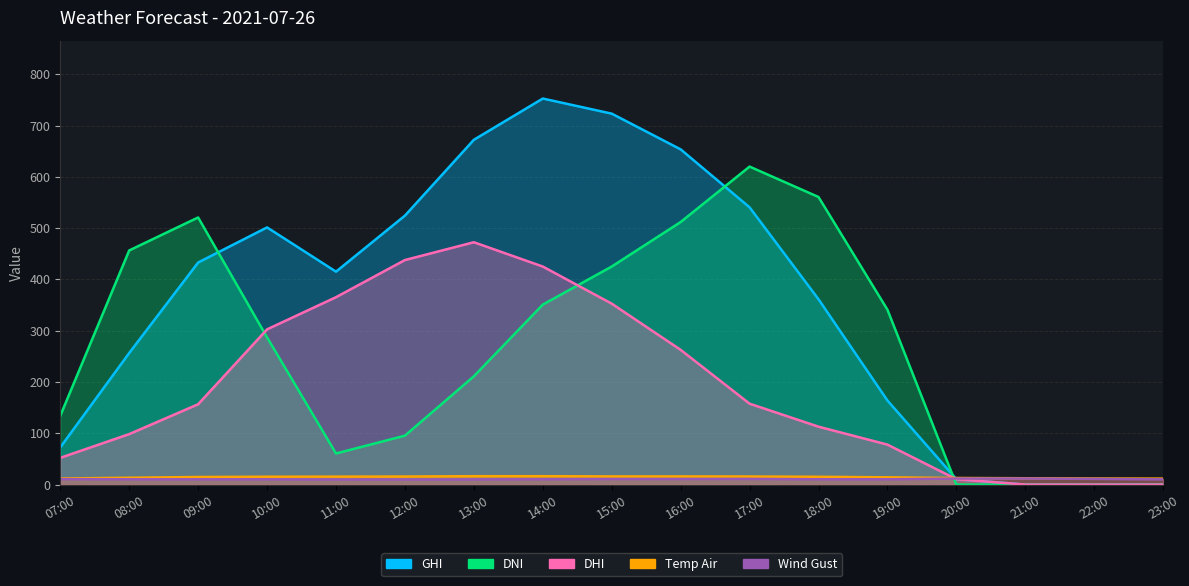

True or false: Temp Air has more than 0 interior local peaks.

True